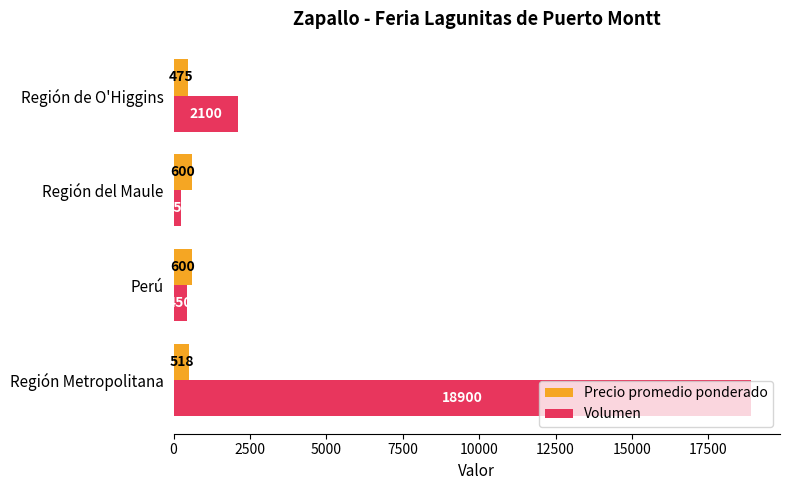

At how many categories does at least one series exceed 12590?

1